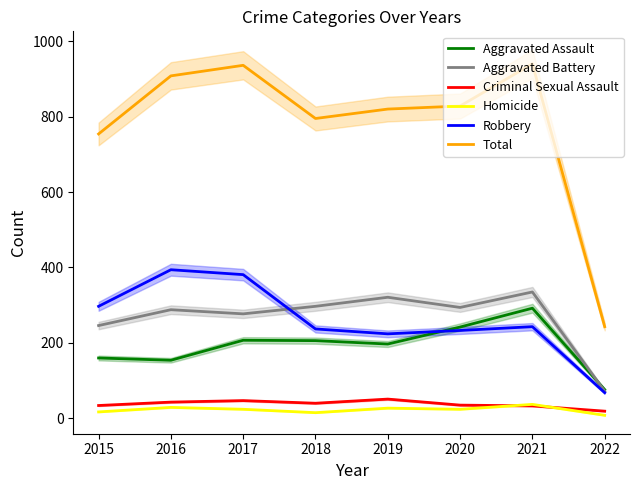

True or false: Criminal Sexual Assault and Aggravated Assault intersect in this chart.

False